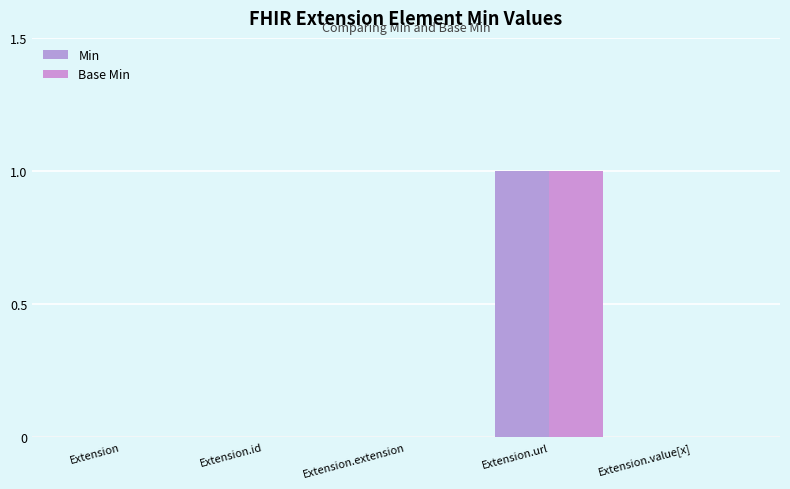

What position from the left is Extension.id?

2